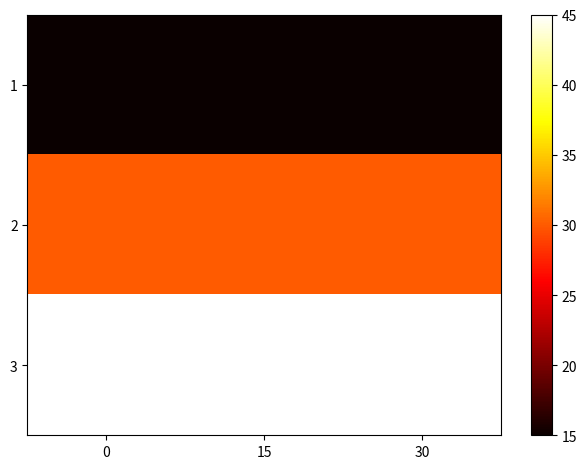

Reading left to right, extract all data points from this chart.

1: 0=15	15=15	30=15
2: 0=30	15=30	30=30
3: 0=45	15=45	30=45